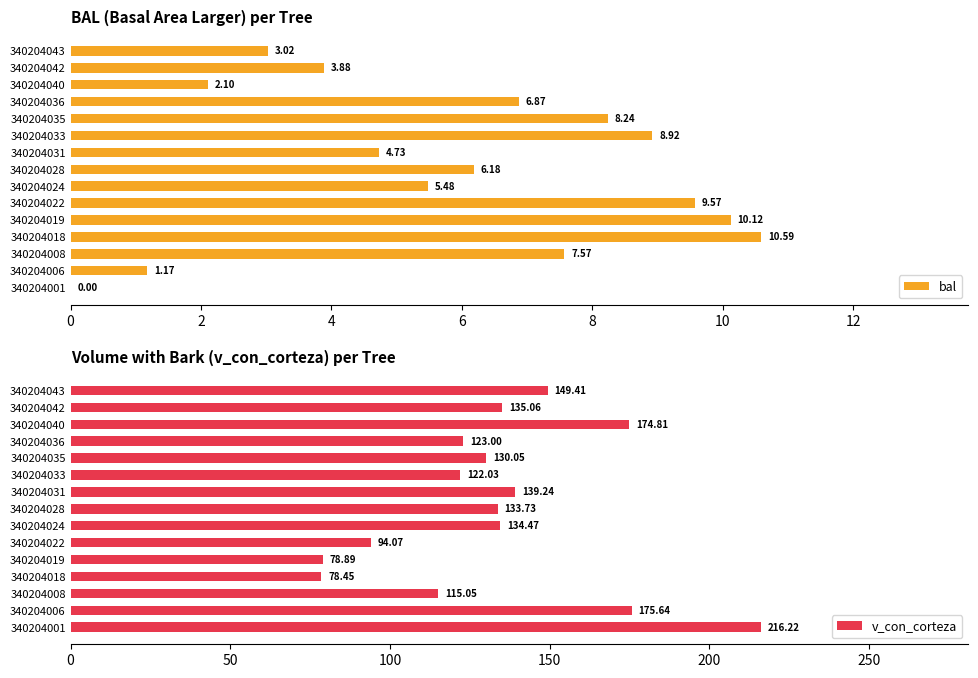

What is the difference between the second highest and minimum values in the v_con_corteza series?

97.2